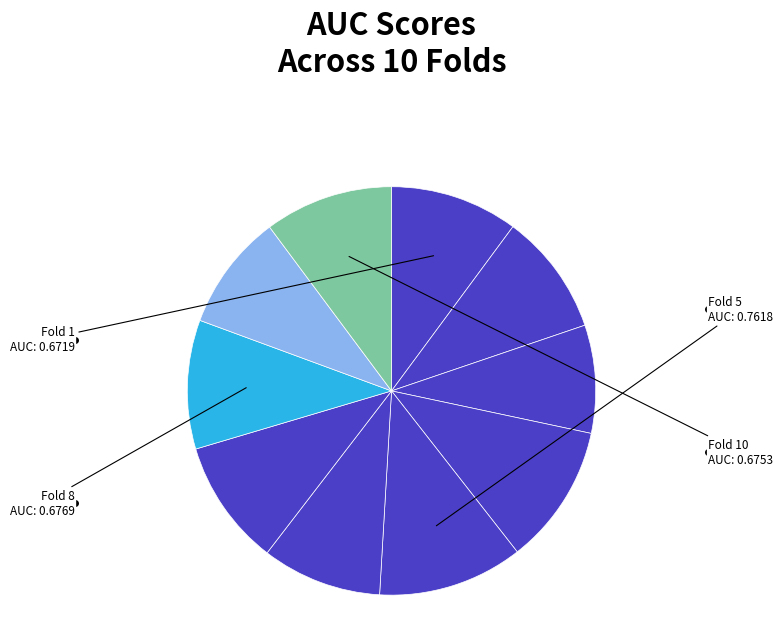

Count the number of slices in the pie.

10